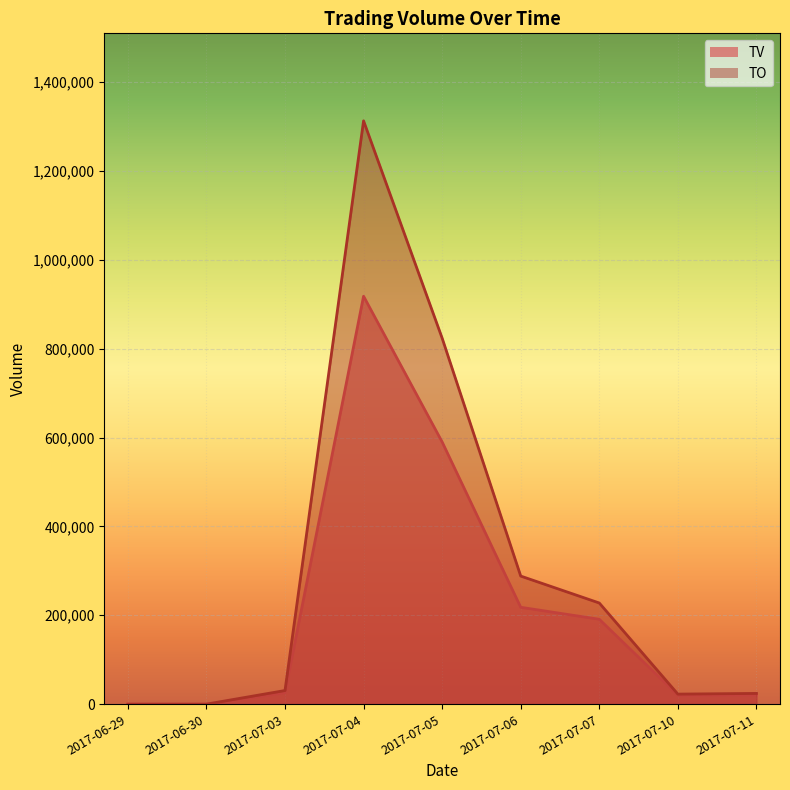

What position from the right is 2017-06-29?

9